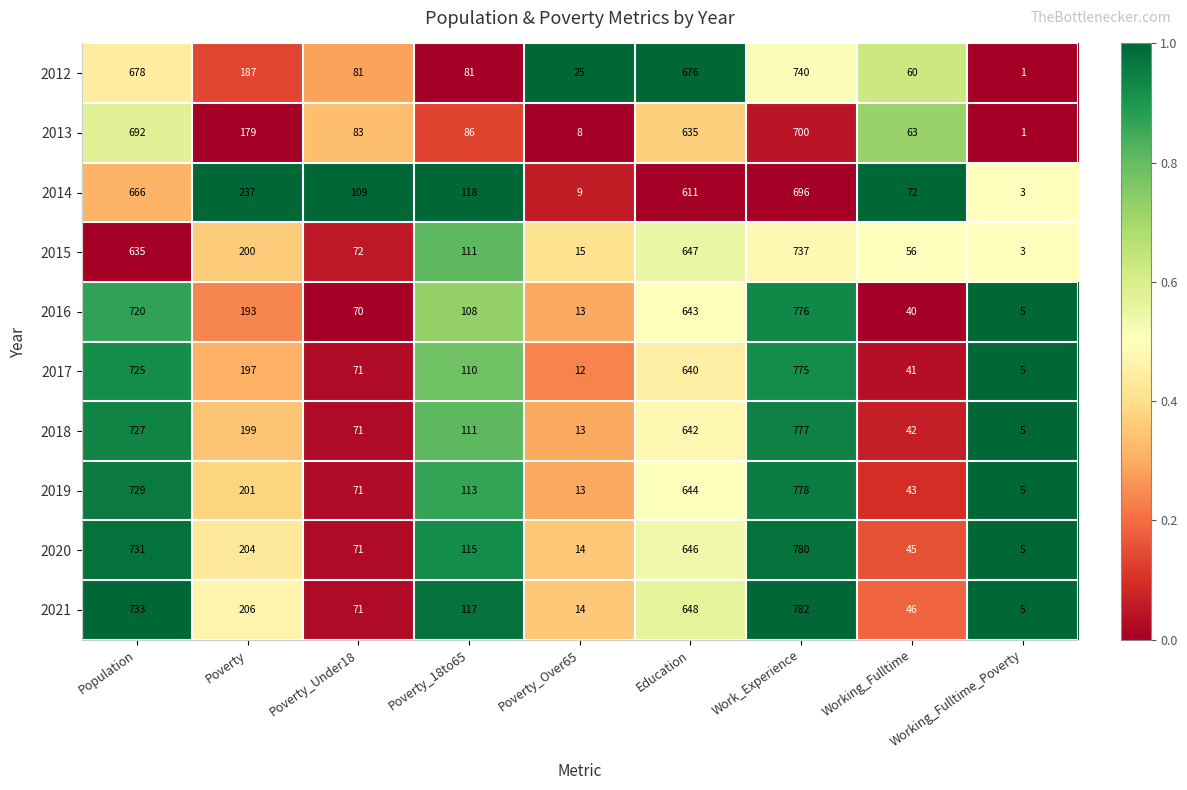

The value of 2019 at Education is 131. True or false?

False